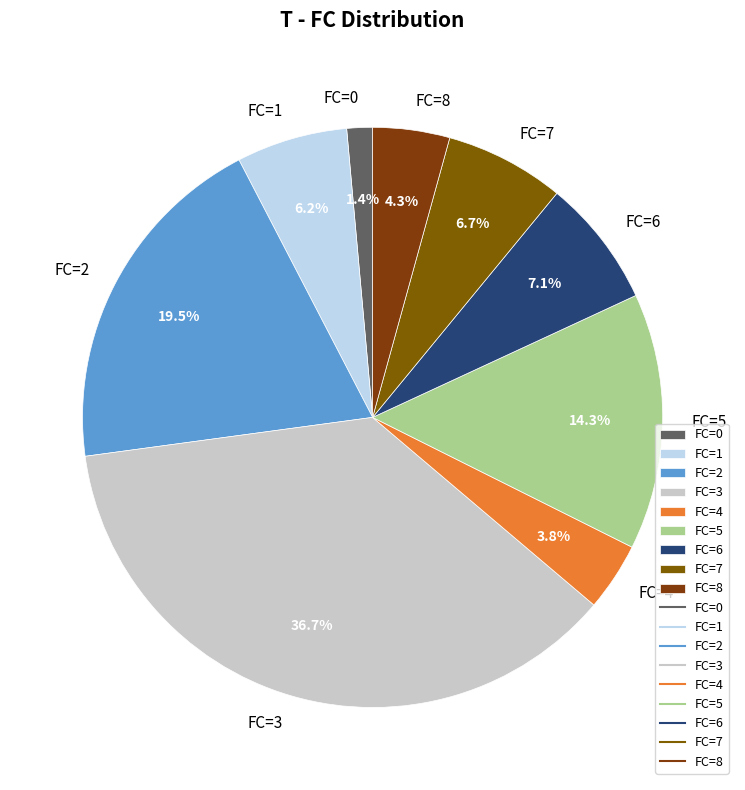

Is FC=5 the majority of the pie?

No